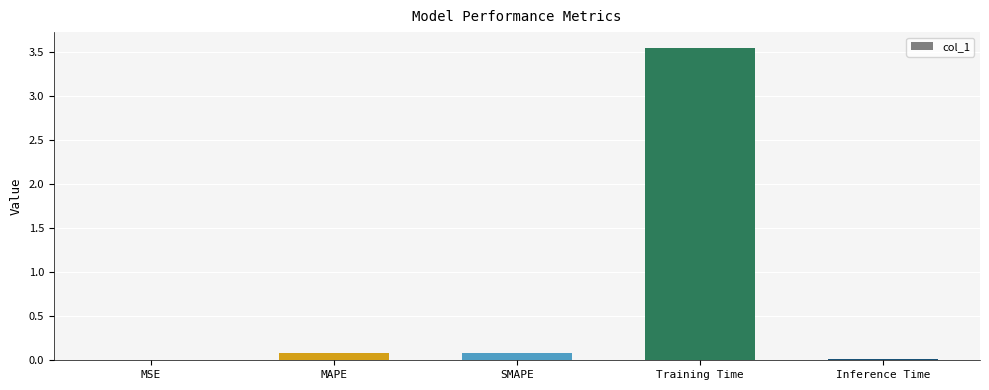

Between MAPE and Inference Time, which is larger?

MAPE